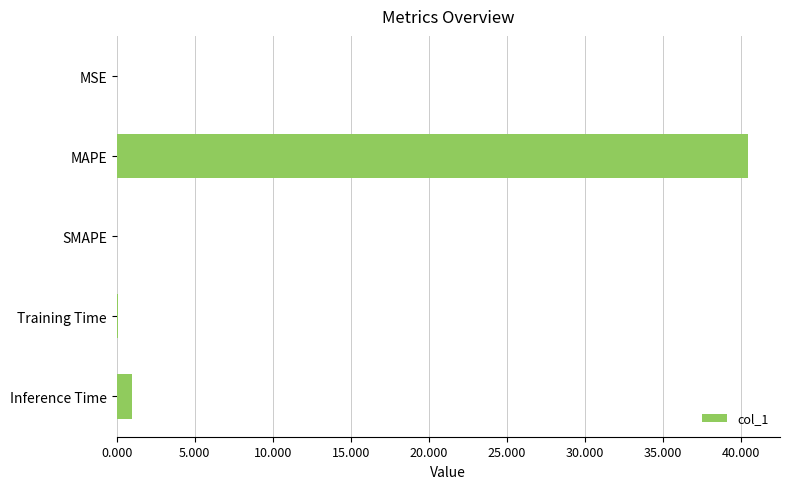

Are the bars grouped side by side (vs. stacked)?

No